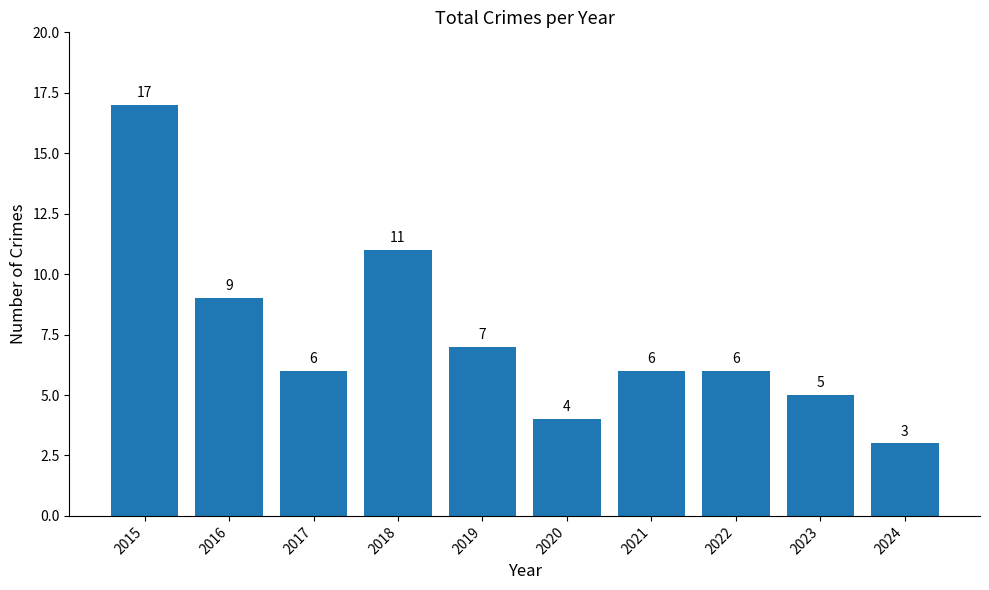

What is the change in value from 2018 to 2022?

-5